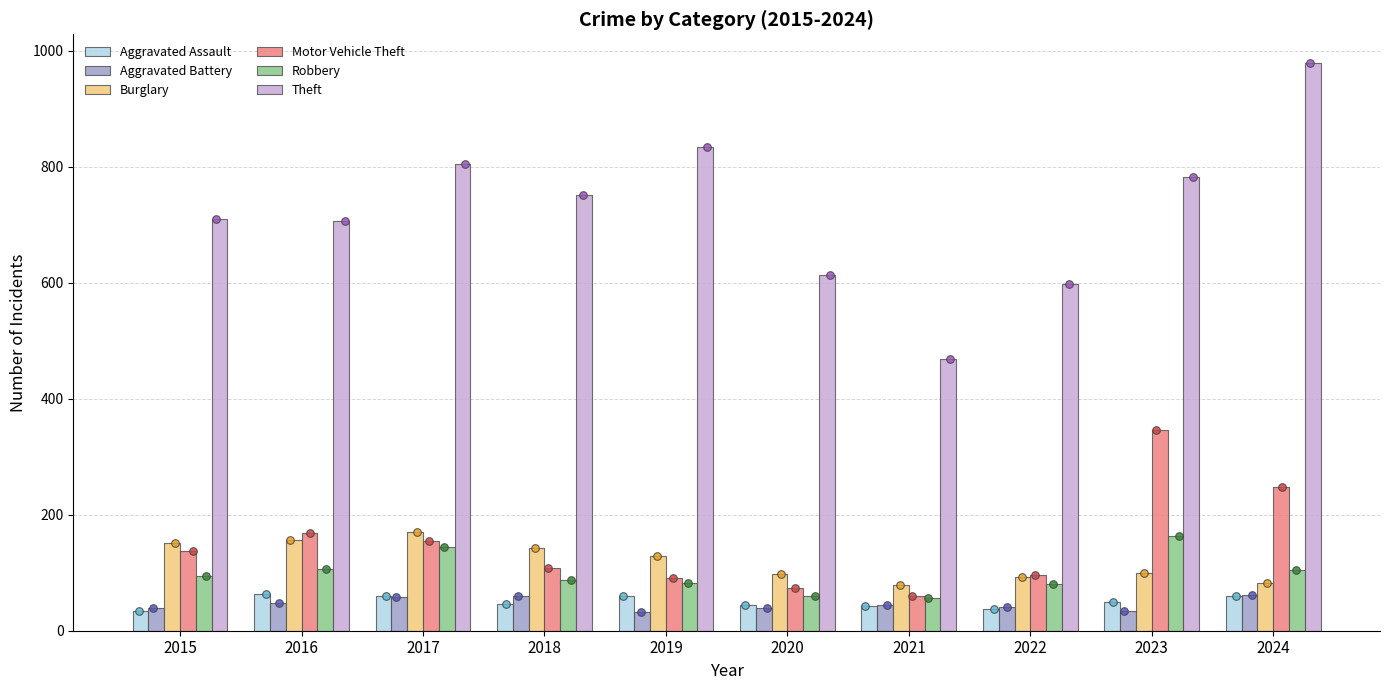

What is the total value across all series at 2022?

943